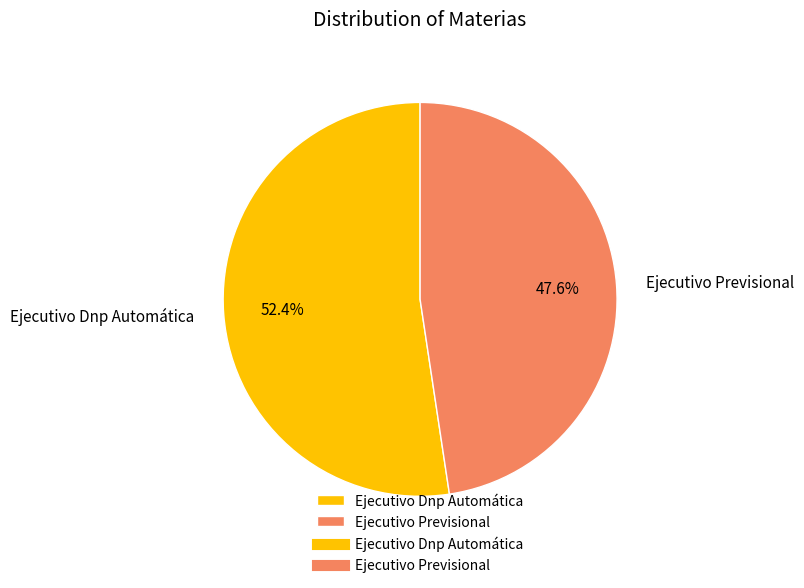

How many slices are in this pie chart?

2